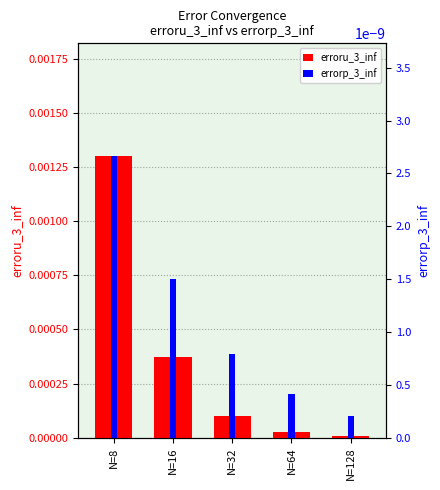

Which series changed the most between N=8 and N=64?

erroru_3_inf